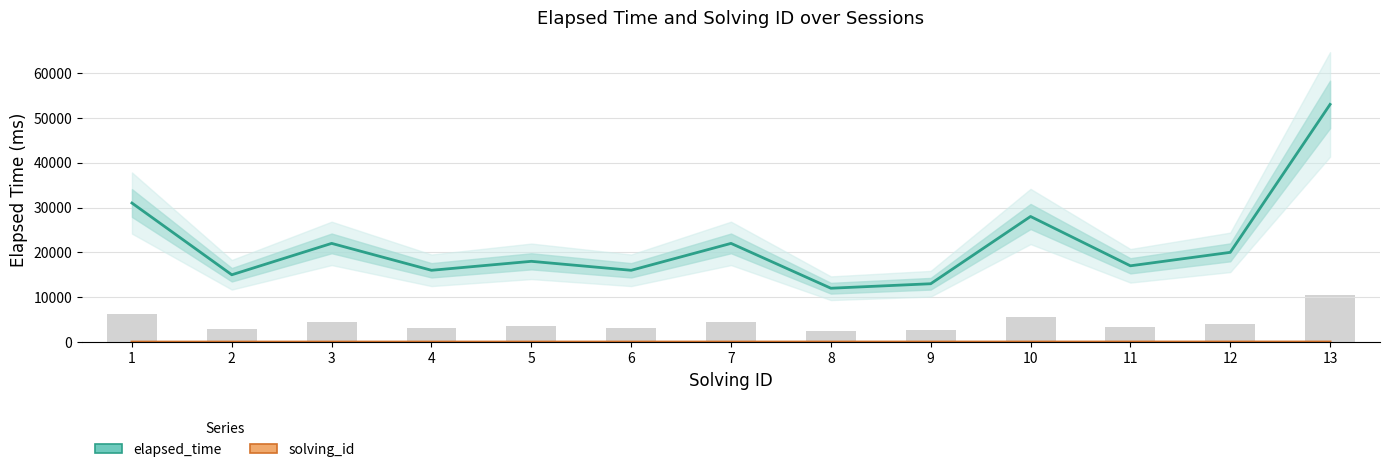

What is the value of the elapsed_time bar at the 11th from the left?

17000